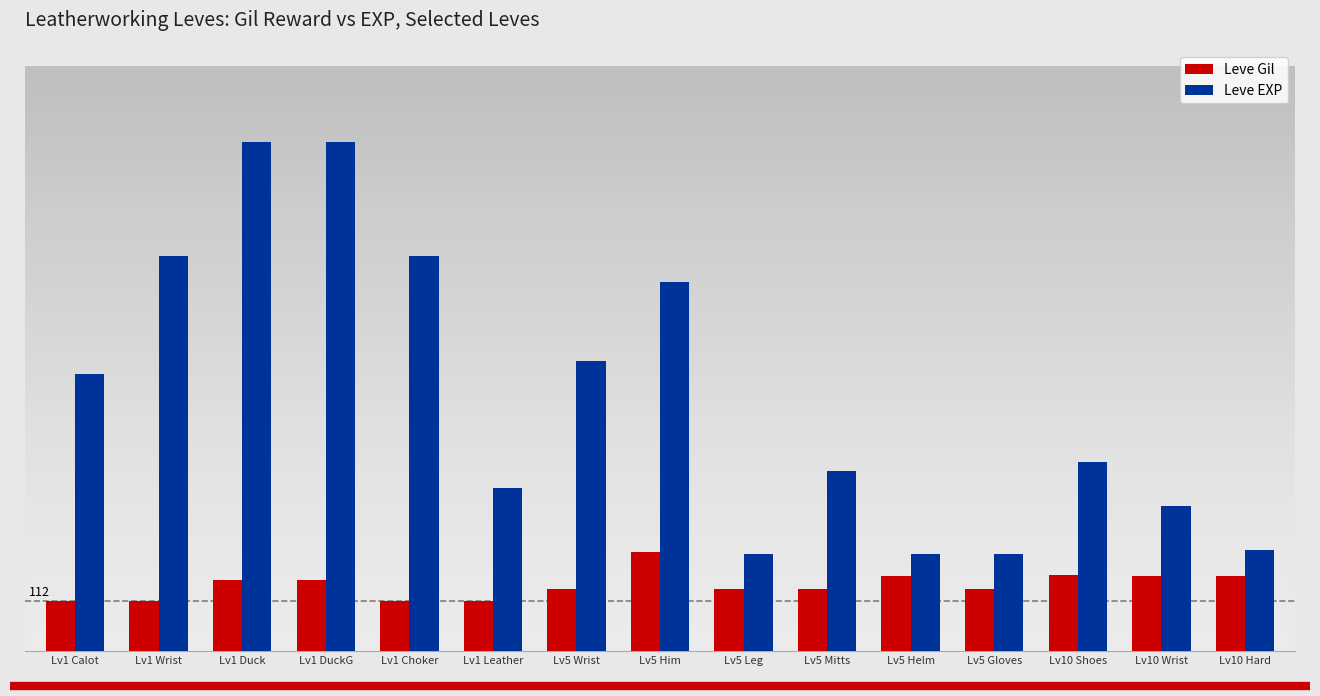

What are all the series names shown in the legend?

Leve Gil, Leve EXP